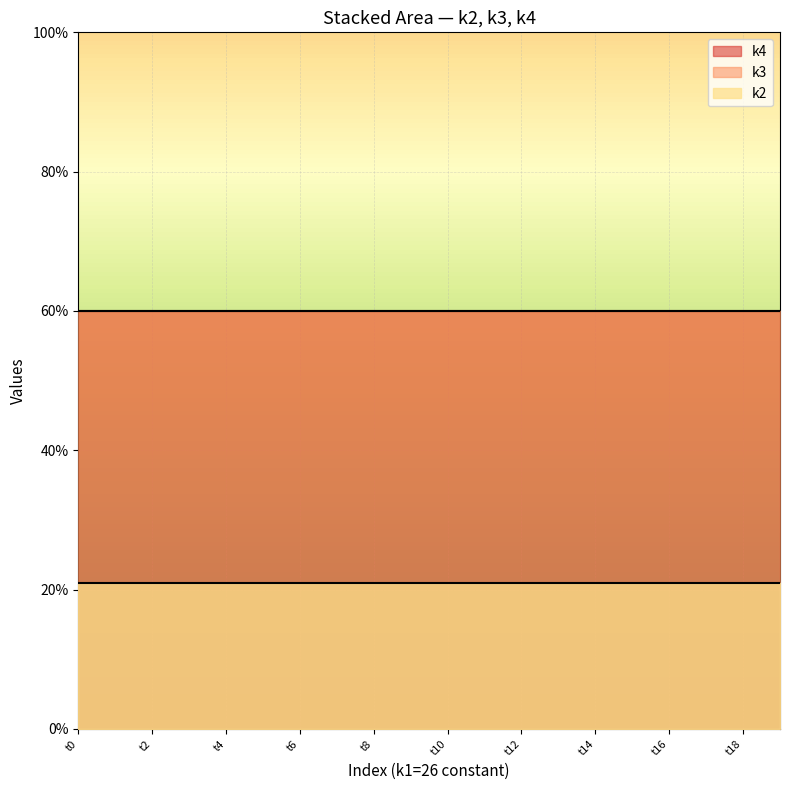

True or false: k3 has more than 0 points higher than both neighbors.

False